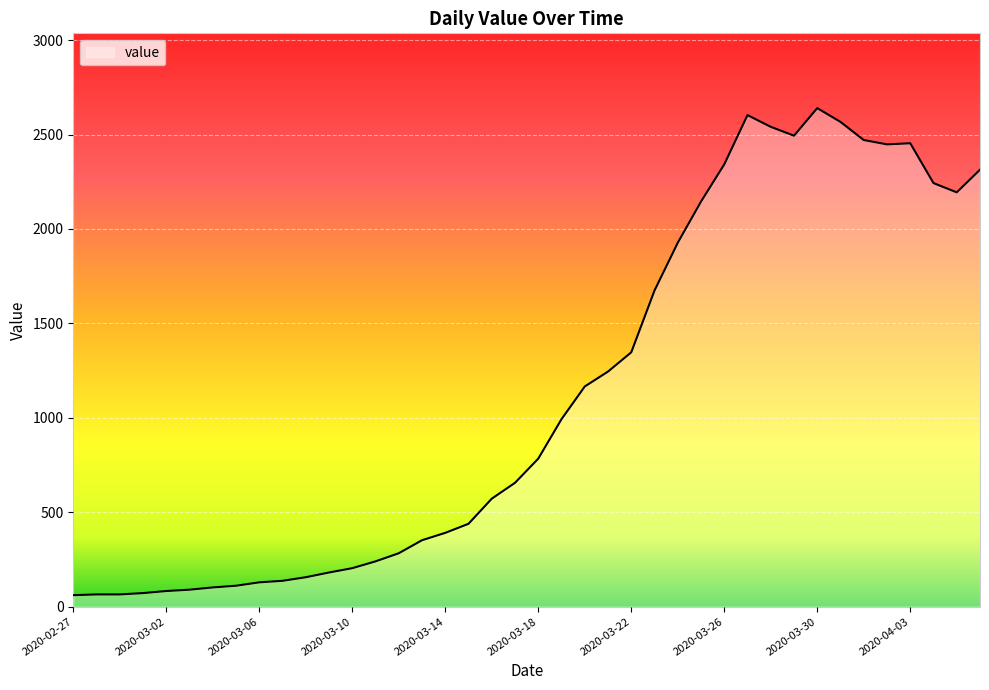

What is the smallest value displayed?

61